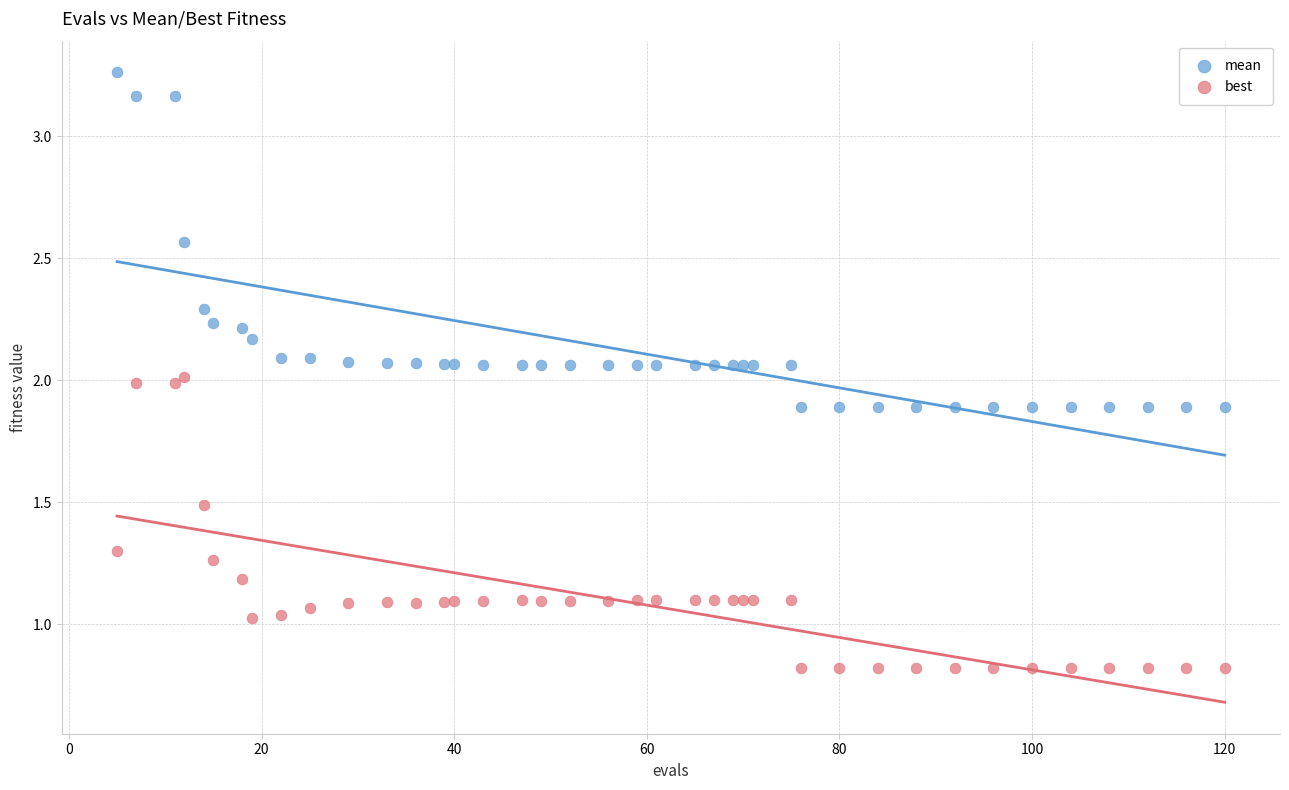

Which series has the widest spread of Y values?

mean